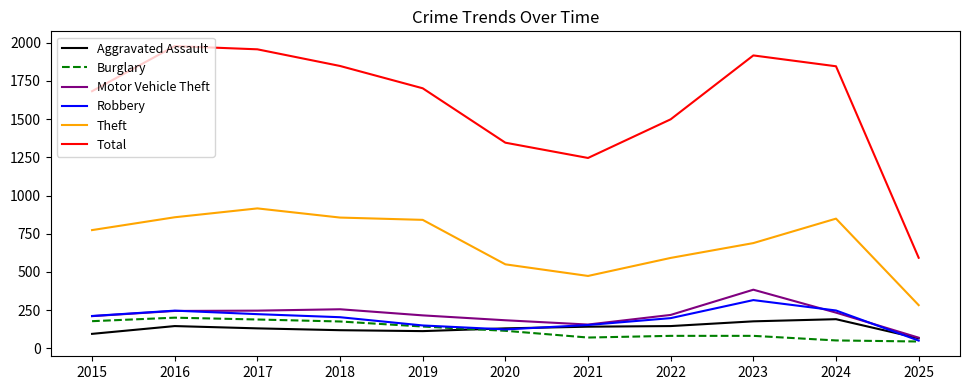

Which series has the widest spread of values?

Total